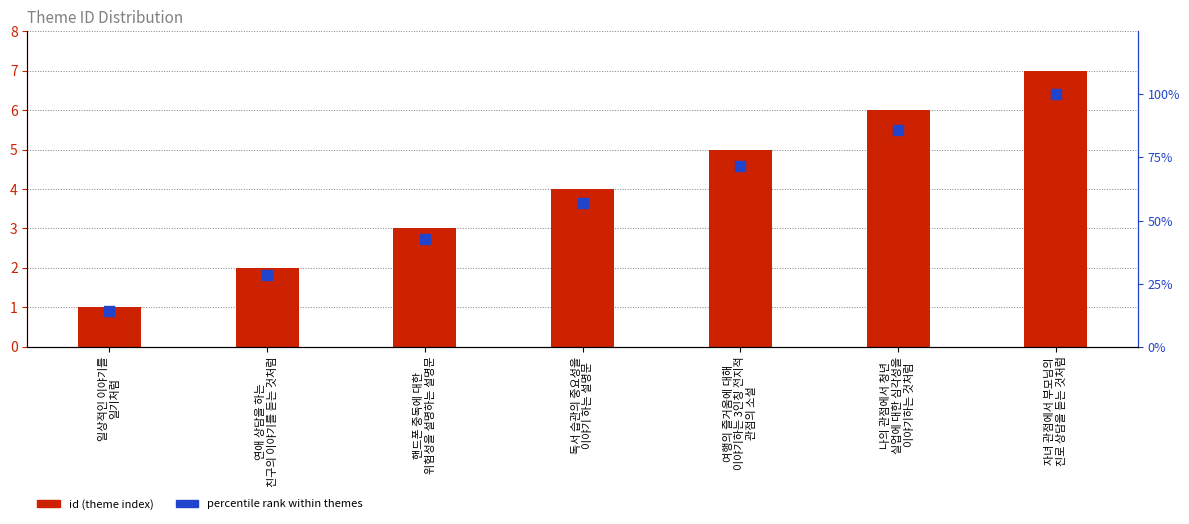

Which series reaches the minimum Y coordinate?

id (theme index)